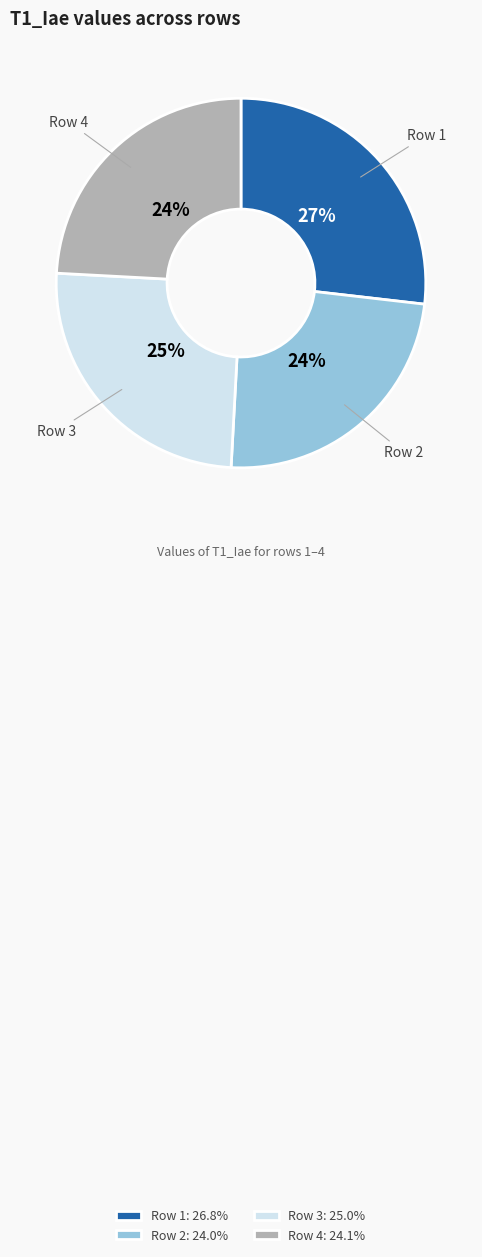

Which slice is the largest?

Row 1